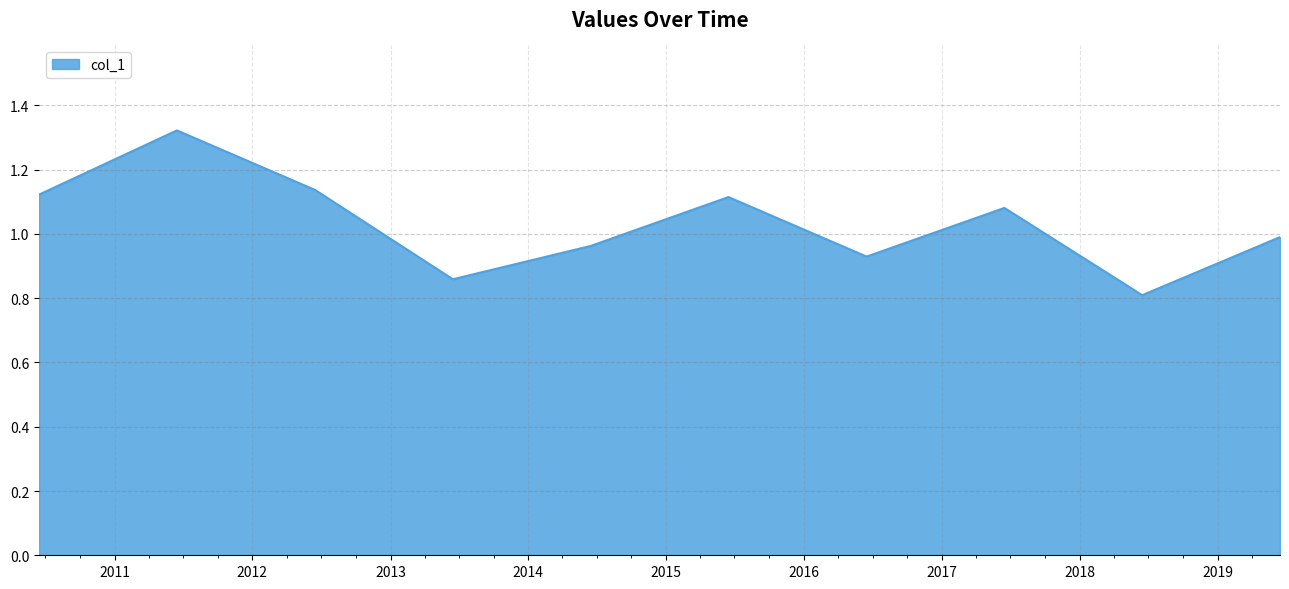

What is the smallest value displayed?

0.8